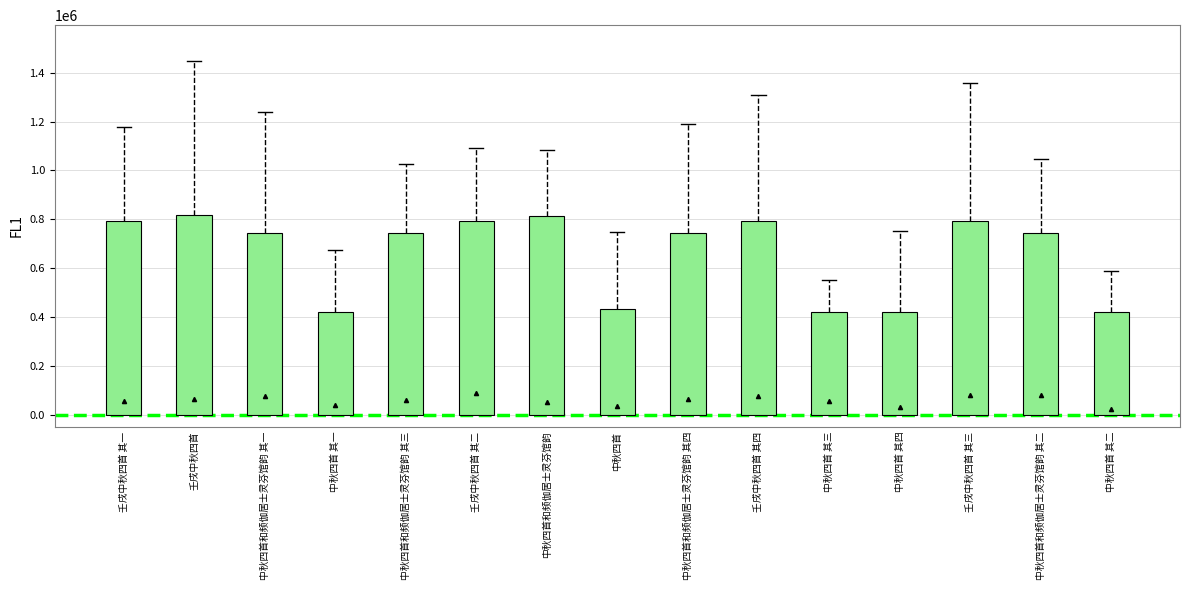

What is the maximum value shown in the chart?

816834